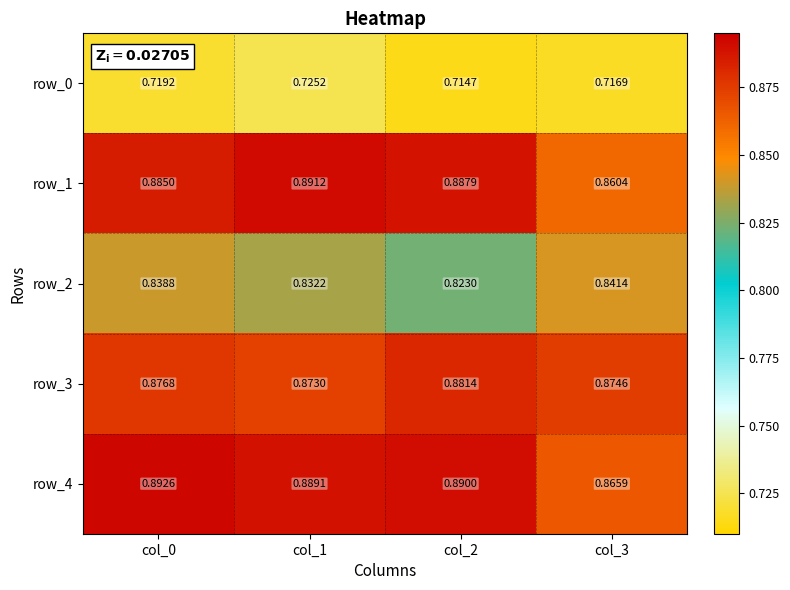

Is the value of row_4 at col_2 greater than the value of row_3 at col_2?

Yes